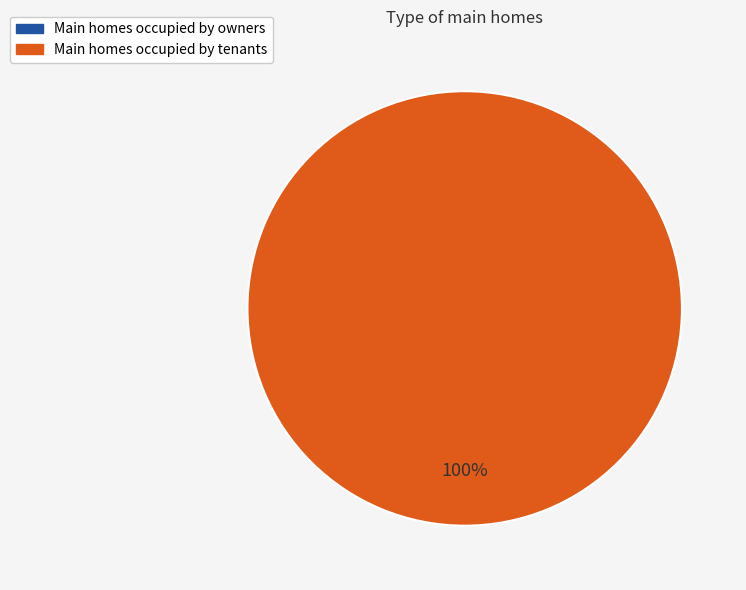

Does any single category account for the majority?

Yes